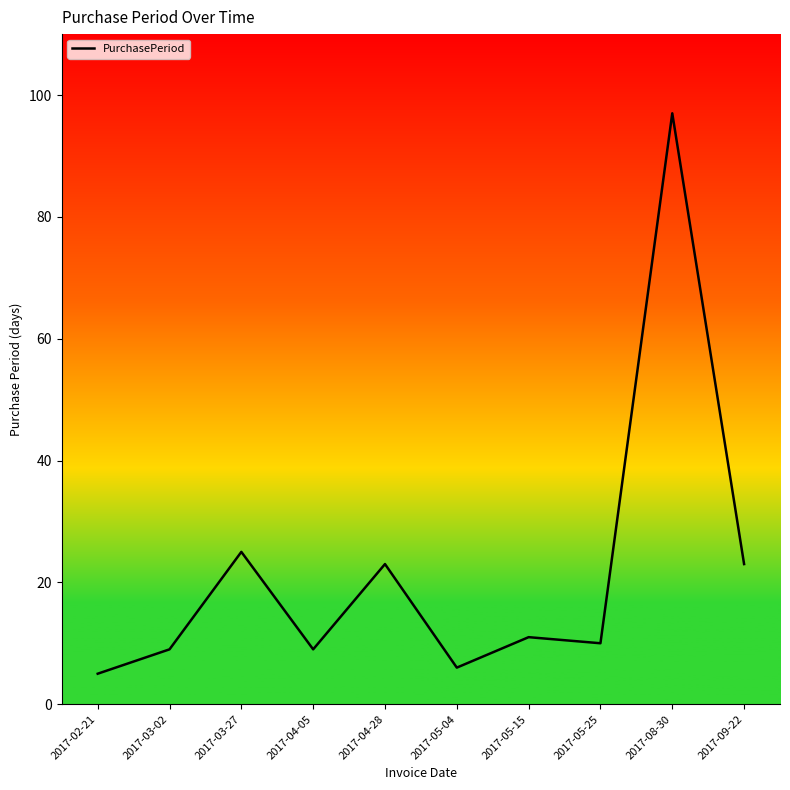

Which label corresponds to the largest value in the chart?

2017-08-30